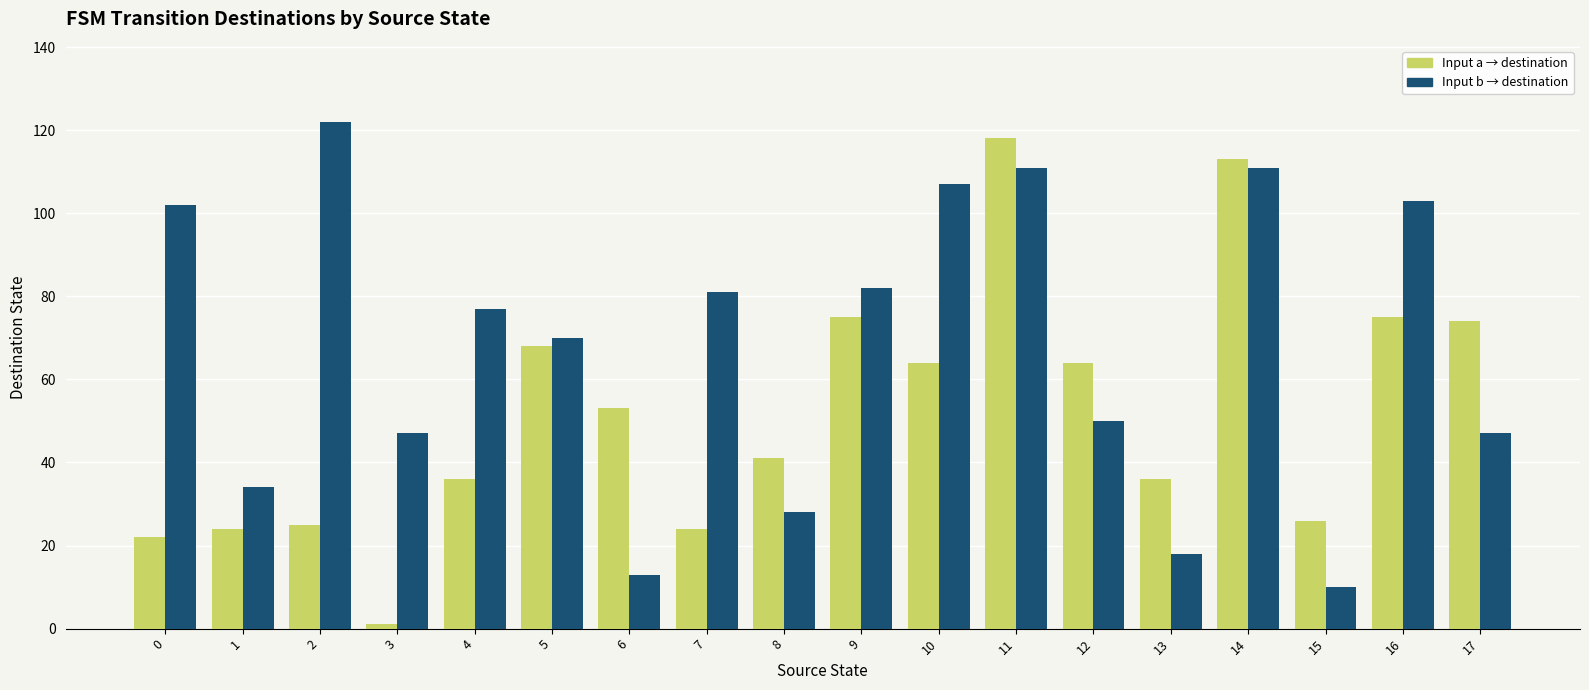

Count the number of data series in this chart.

2